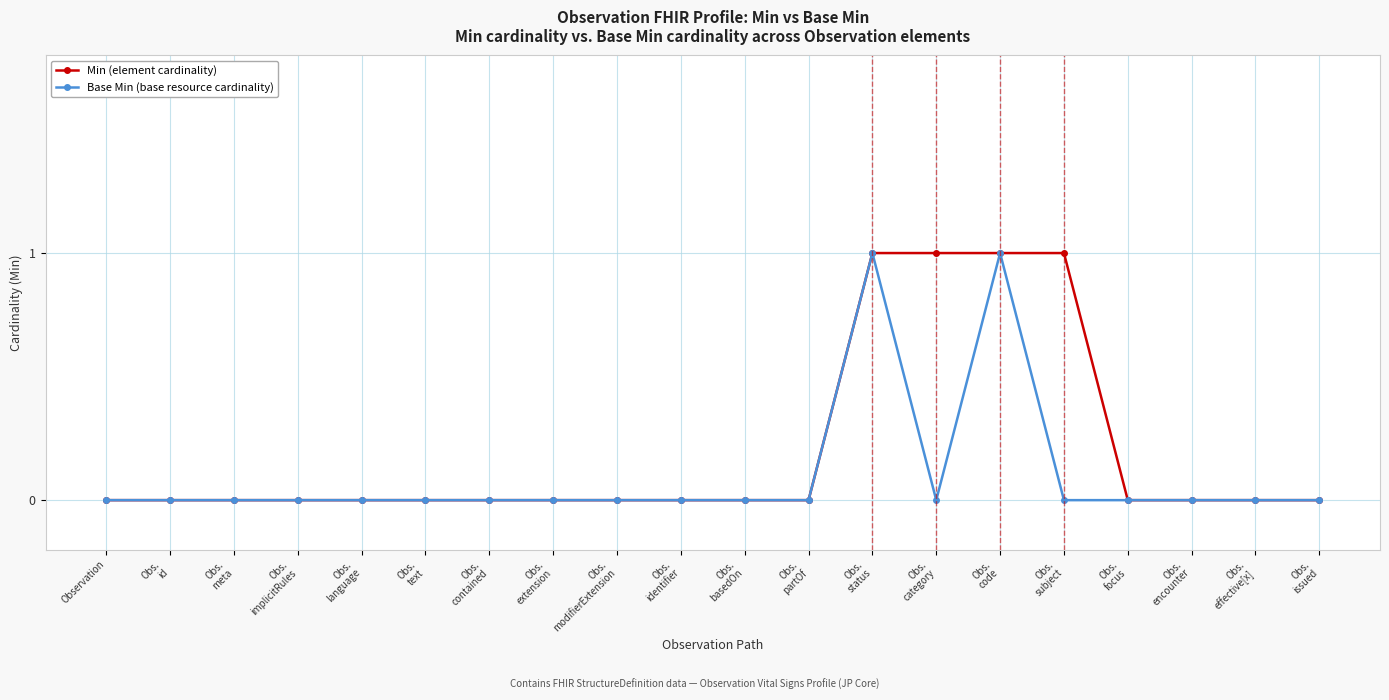

Reading left to right, list all the values displayed in this chart.

Min (element cardinality): 0	0	0	0	0	0	0	0	0	0	0	0	1	1	1	1	0	0	0	0
Base Min (base resource cardinality): 0	0	0	0	0	0	0	0	0	0	0	0	1	0	1	0	0	0	0	0